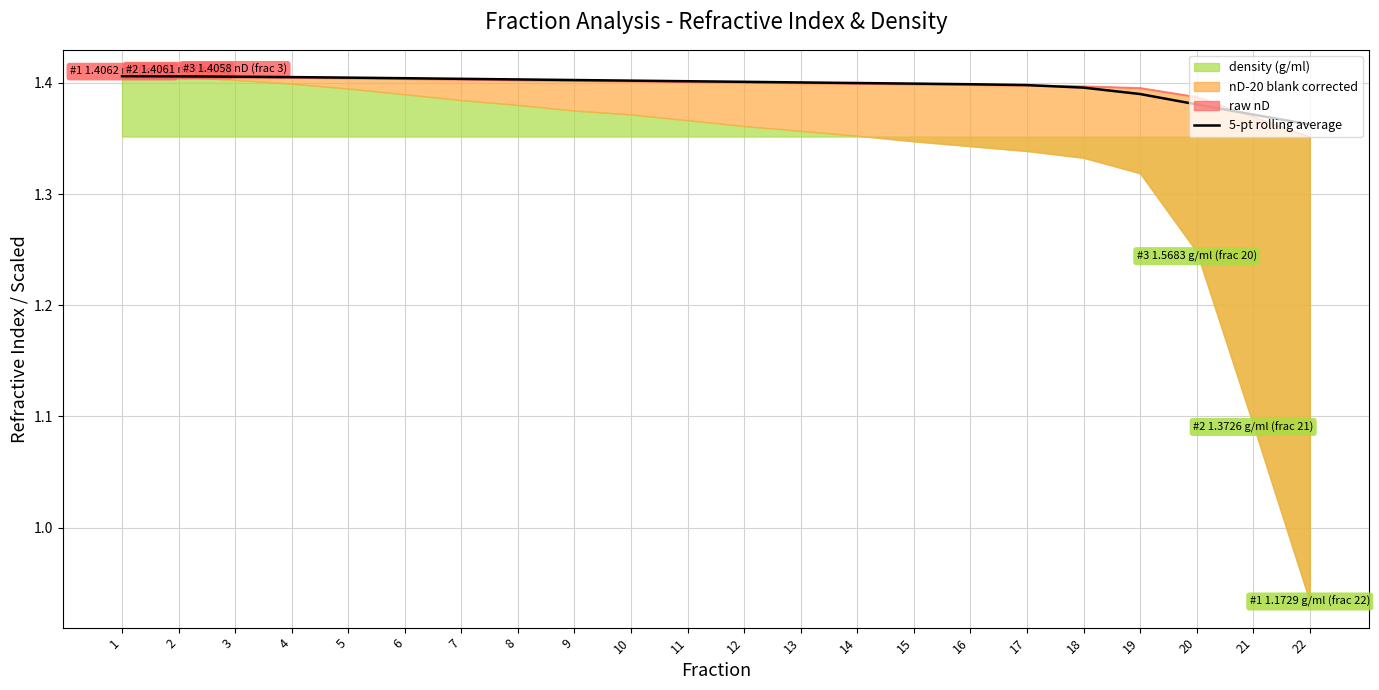

True or false: 5-pt rolling average has a value of 1.0 at 8.

False